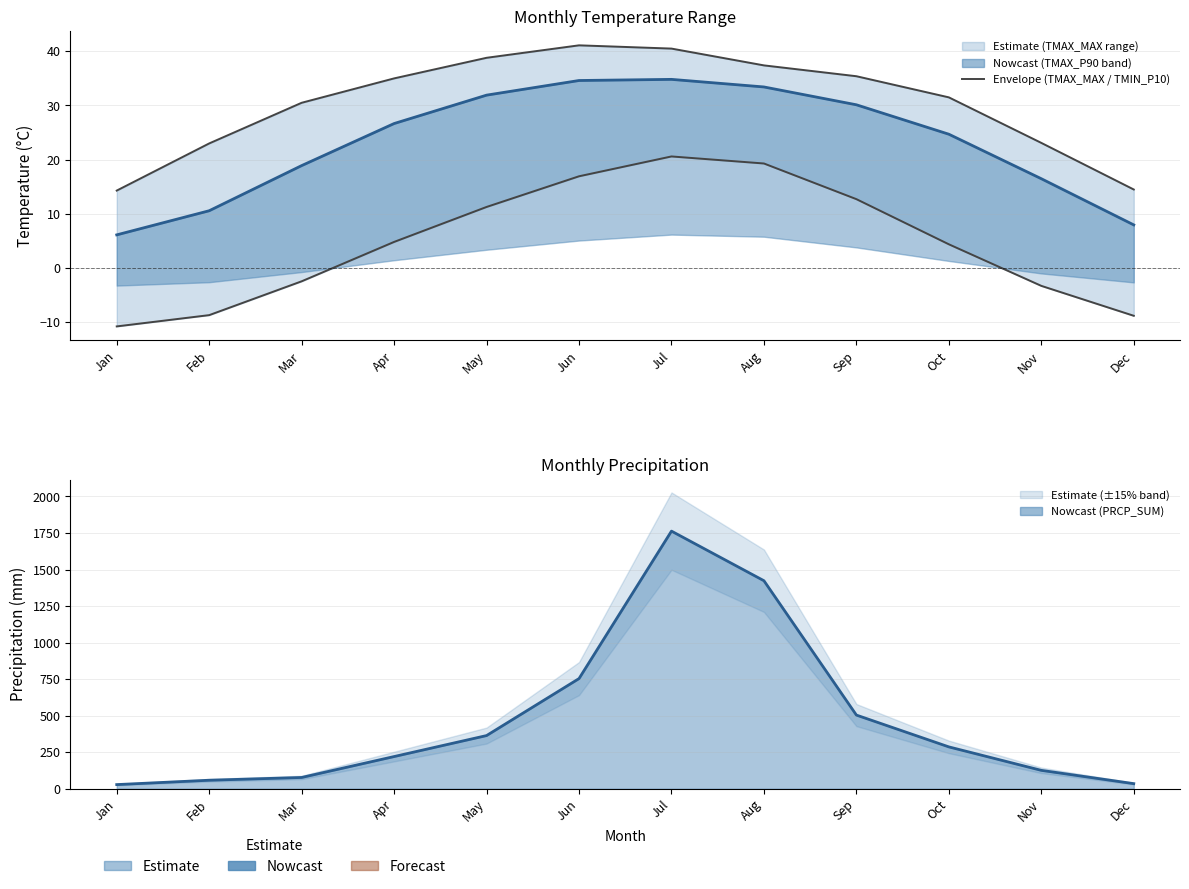

The value of TMAX_MAX at Apr is 35.0. True or false?

True